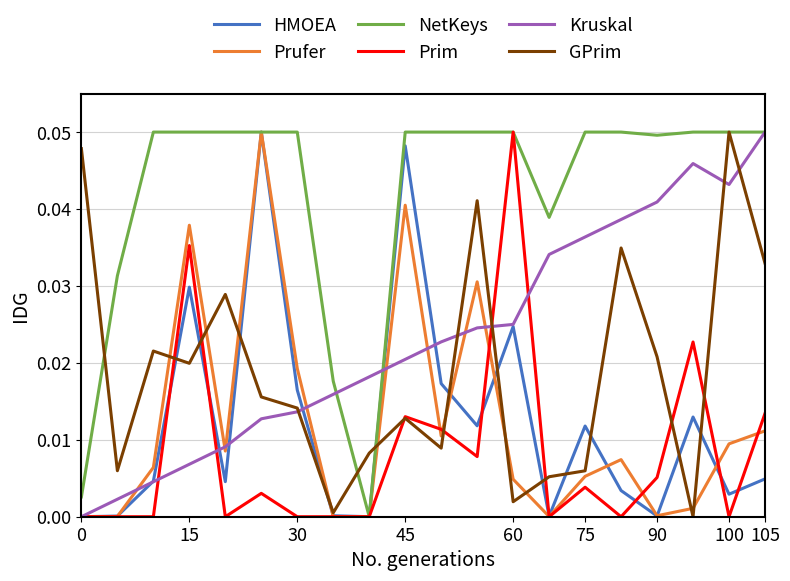

What is the sum of all GPrim values?

0.4